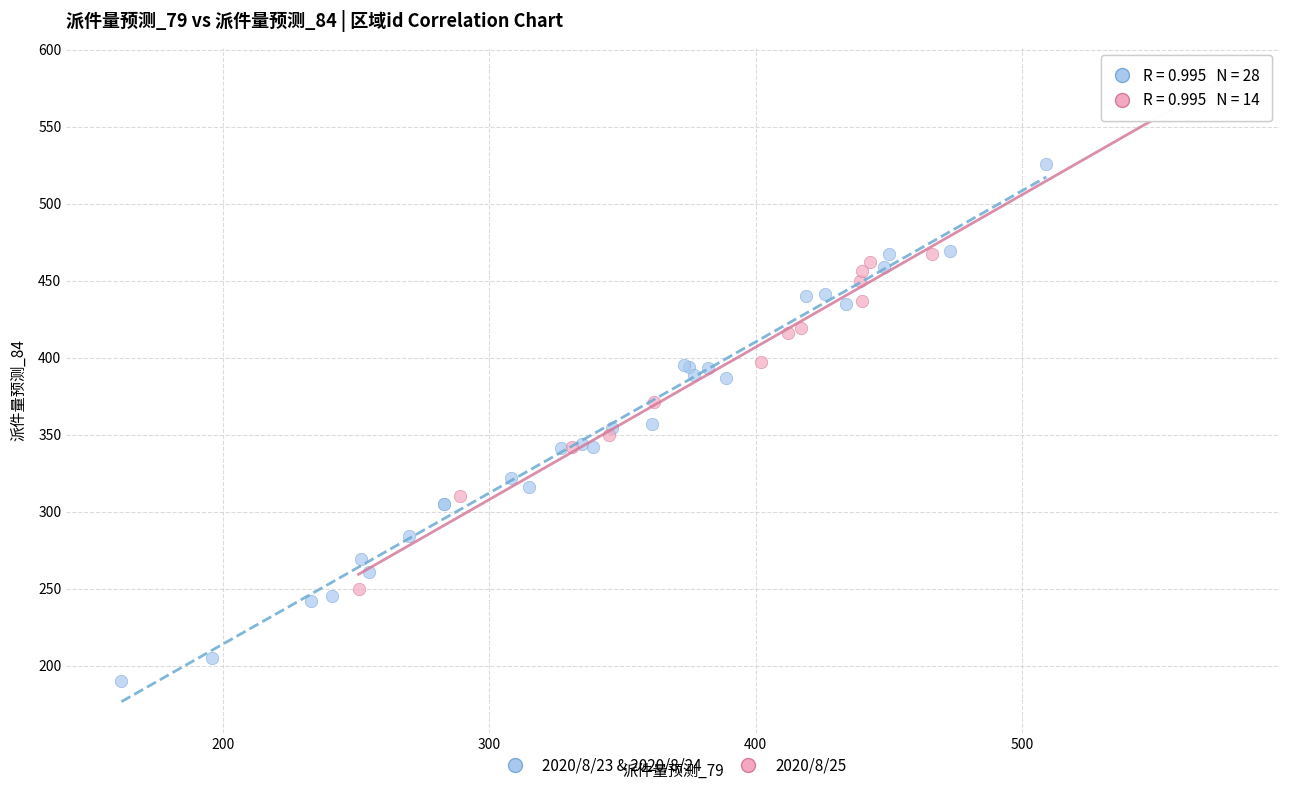

Which series reaches the maximum Y coordinate?

2020/8/25